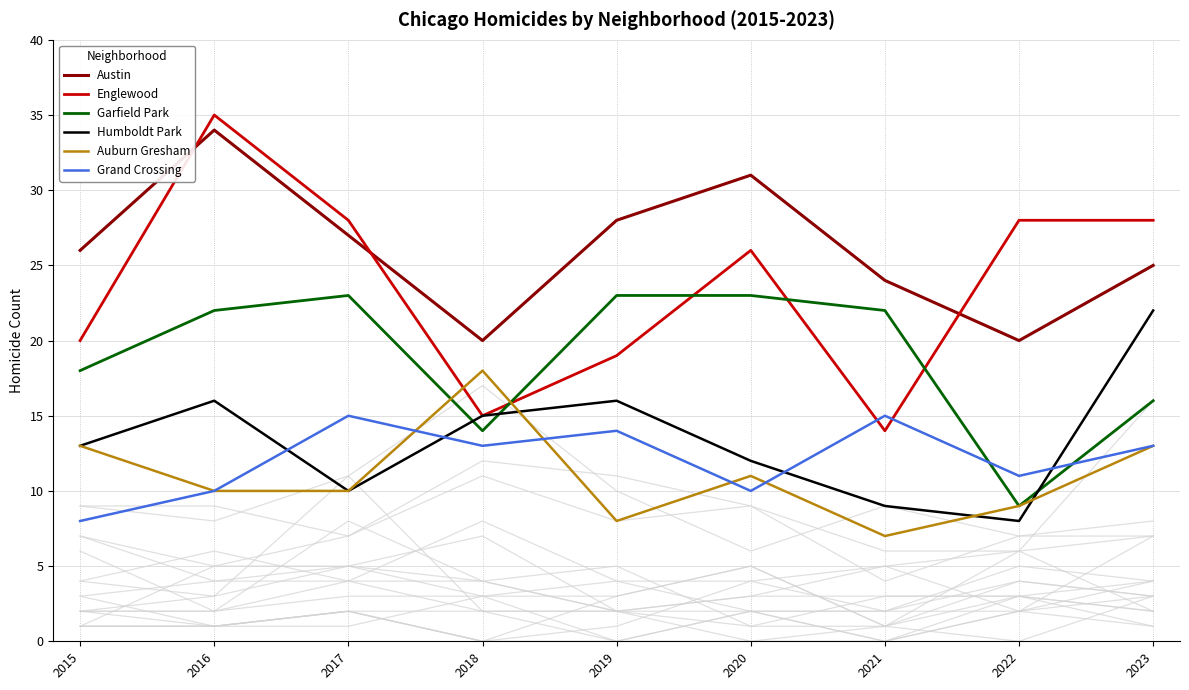

Where is Garfield Park nearest to the value 16?

2023